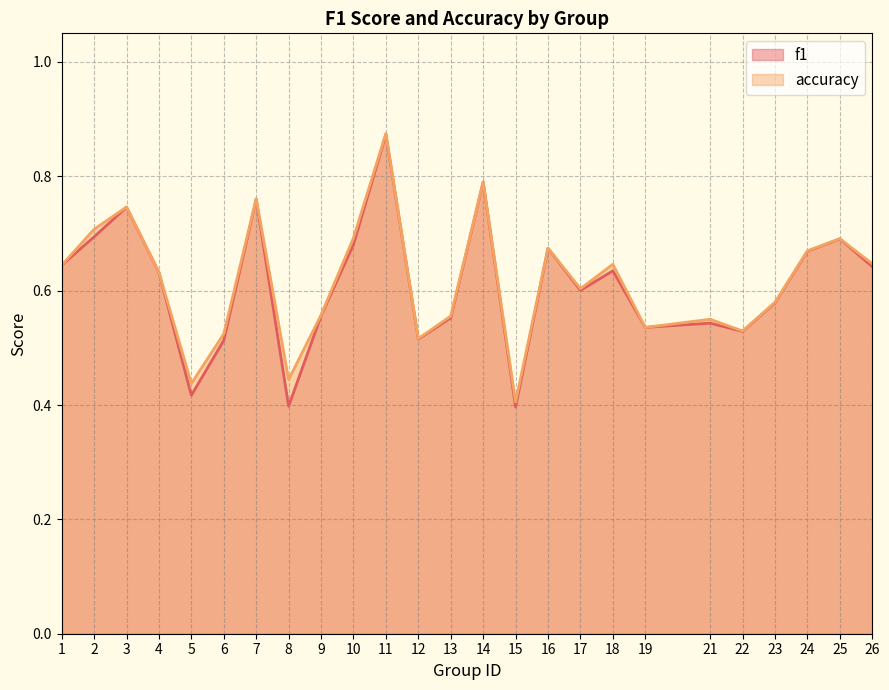

Rank the series at 2 from highest to lowest value.

accuracy, f1